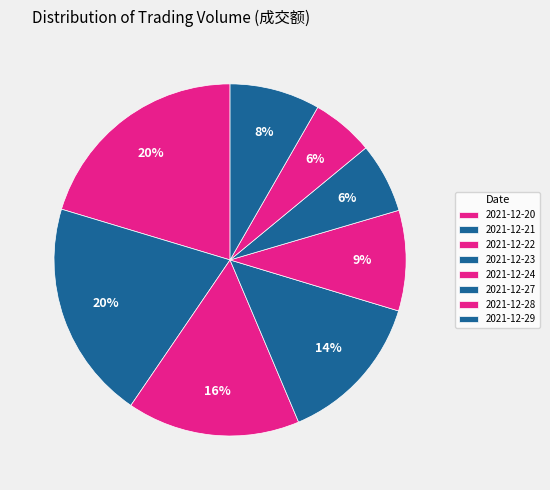

To the nearest percent, what portion does 2021-12-27 represent?

6%